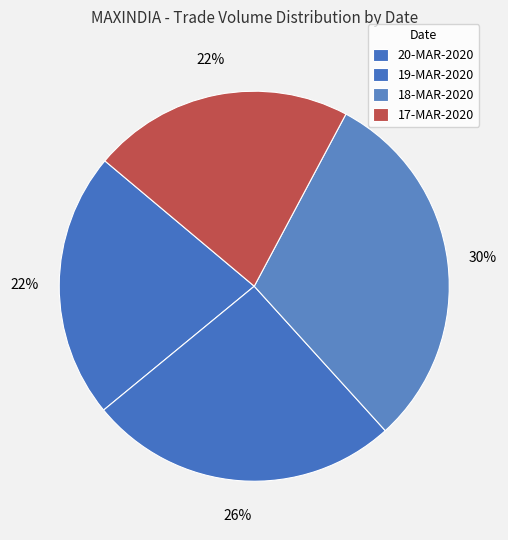

Count the number of slices in the pie.

4